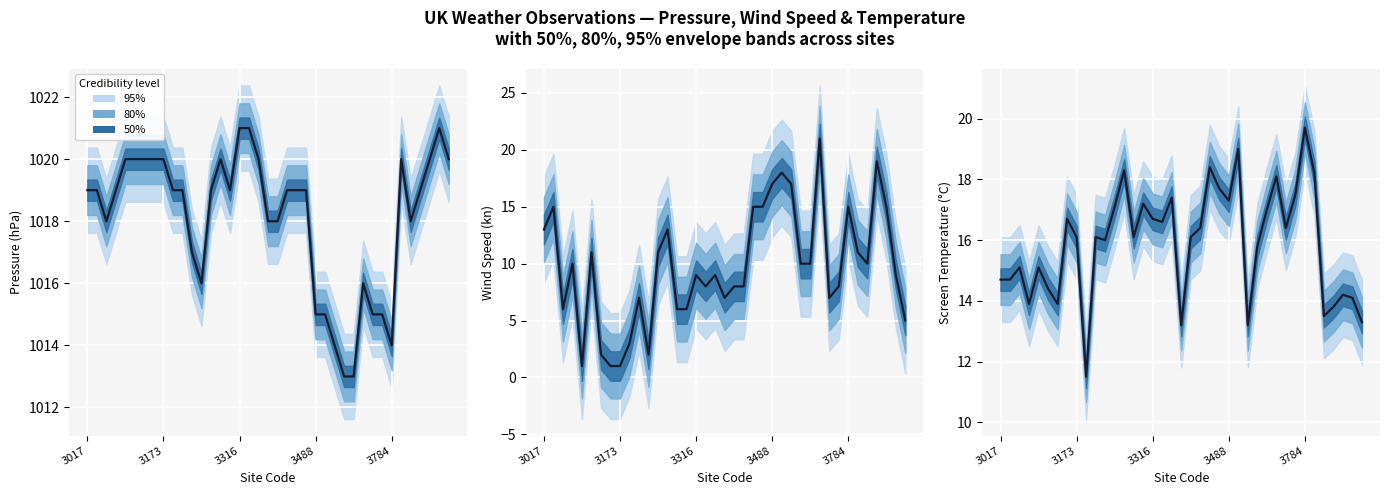

What is the ratio of the value at 37 to the value at 26?

1.1